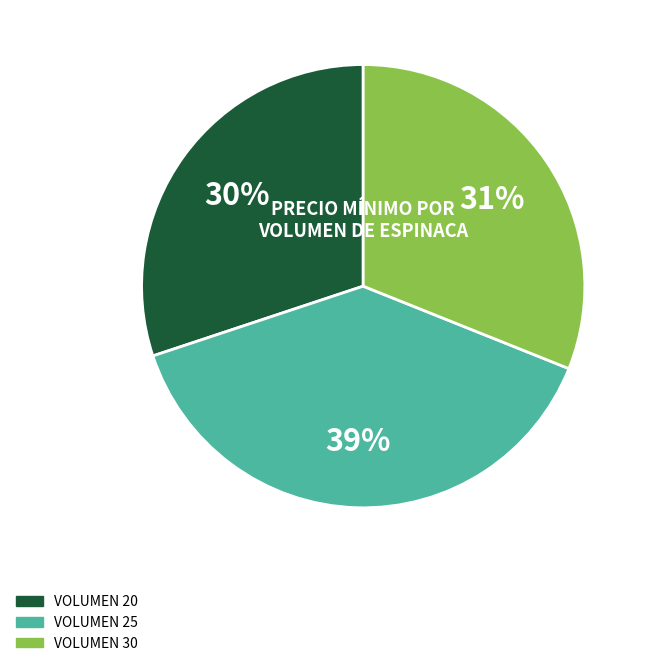

To the nearest percent, what is the difference between the largest and smallest slice percentages?

9%